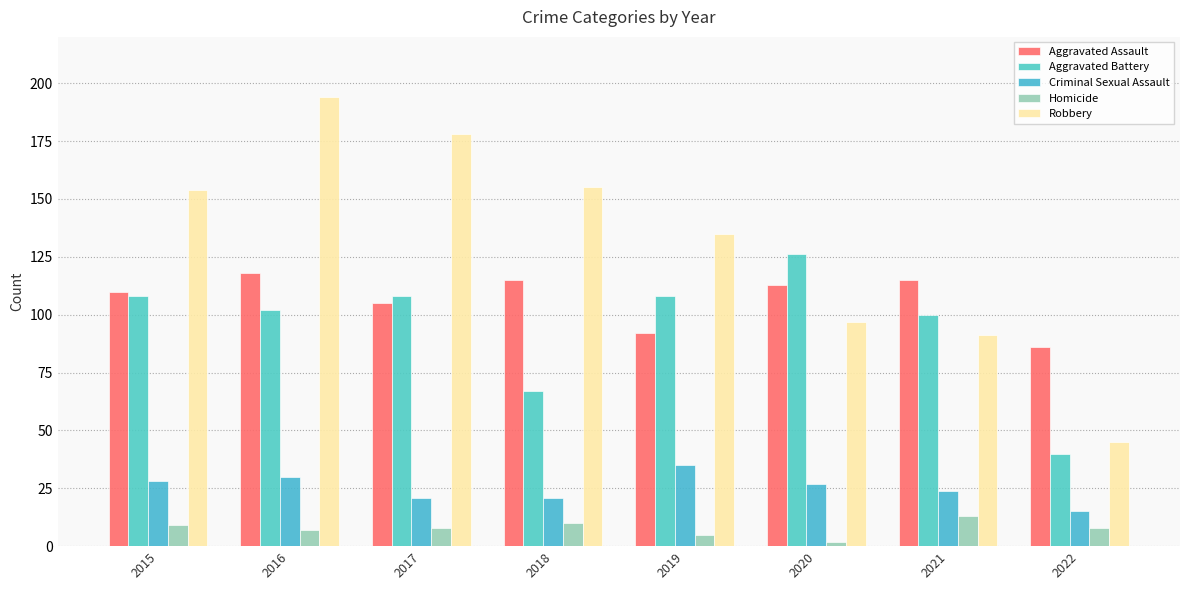

What is the difference between the second highest and second lowest values in the Homicide series?

5